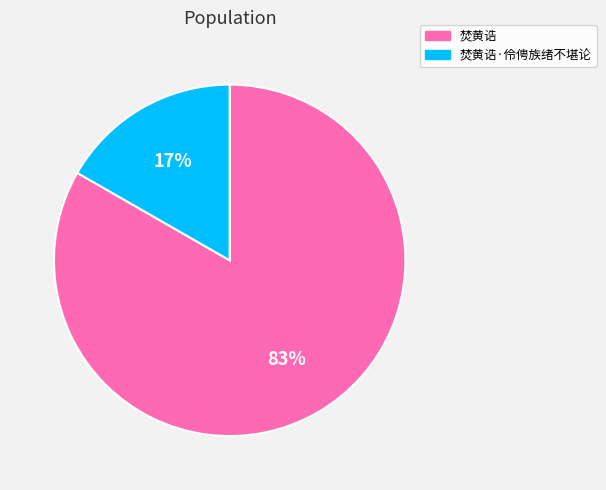

What is the ratio of the value at 焚黄诰·伶俜族绪不堪论 to the value at 焚黄诰?

0.2